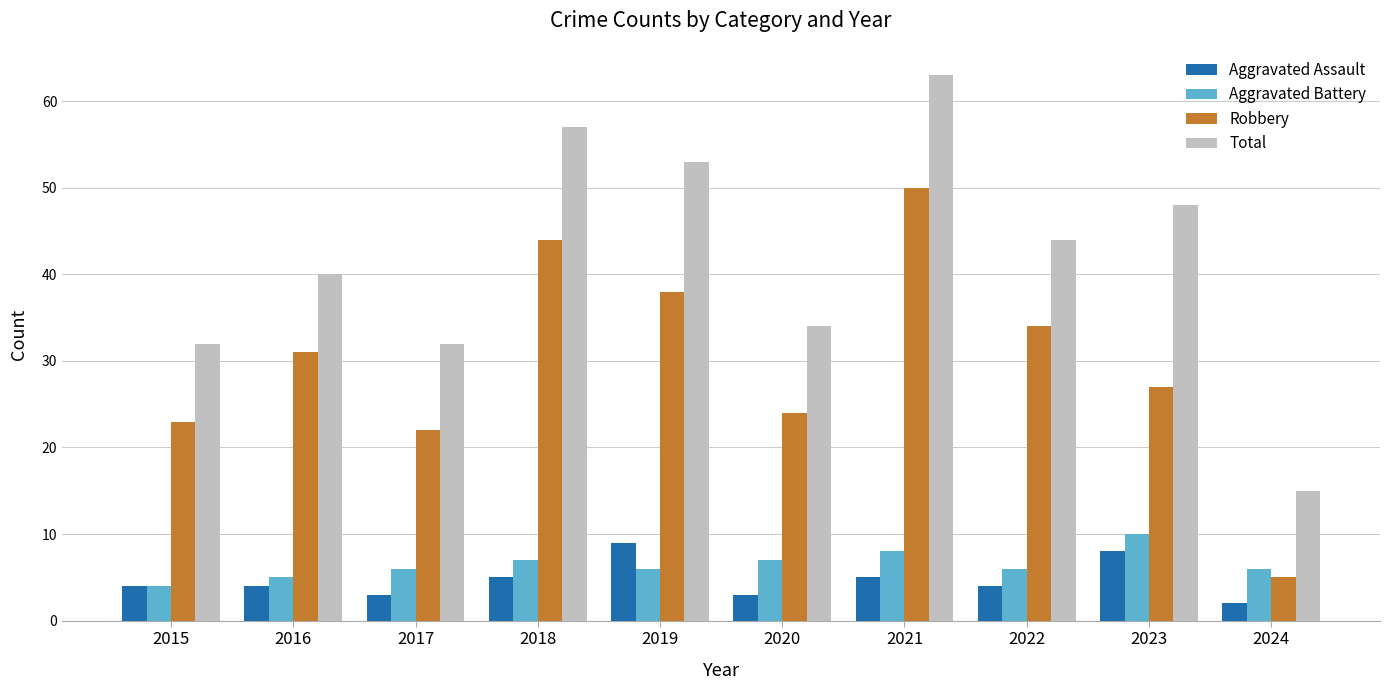

Reading left to right, transcribe all the data shown in this chart.

Aggravated Assault: 4	4	3	5	9	3	5	4	8	2
Aggravated Battery: 4	5	6	7	6	7	8	6	10	6
Robbery: 23	31	22	44	38	24	50	34	27	5
Total: 32	40	32	57	53	34	63	44	48	15